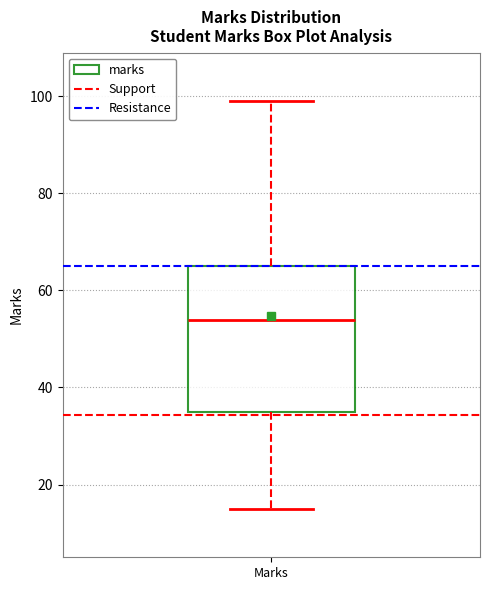

Read this box plot against the y-axis: the position of the median line, the range covered by the box, and the ends of both whiskers. The values are not printed on the chart, so give them approximately, as read against the axis.

median 54, box 36 to 66, whiskers 16 to 100